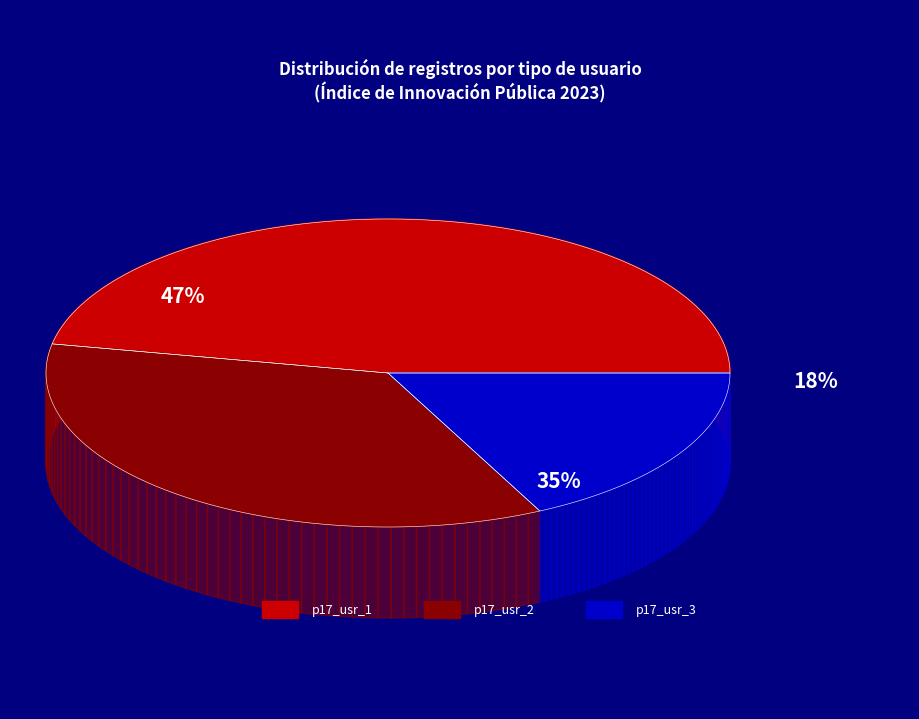

Which category has the smallest portion of the pie?

p17_usr_3